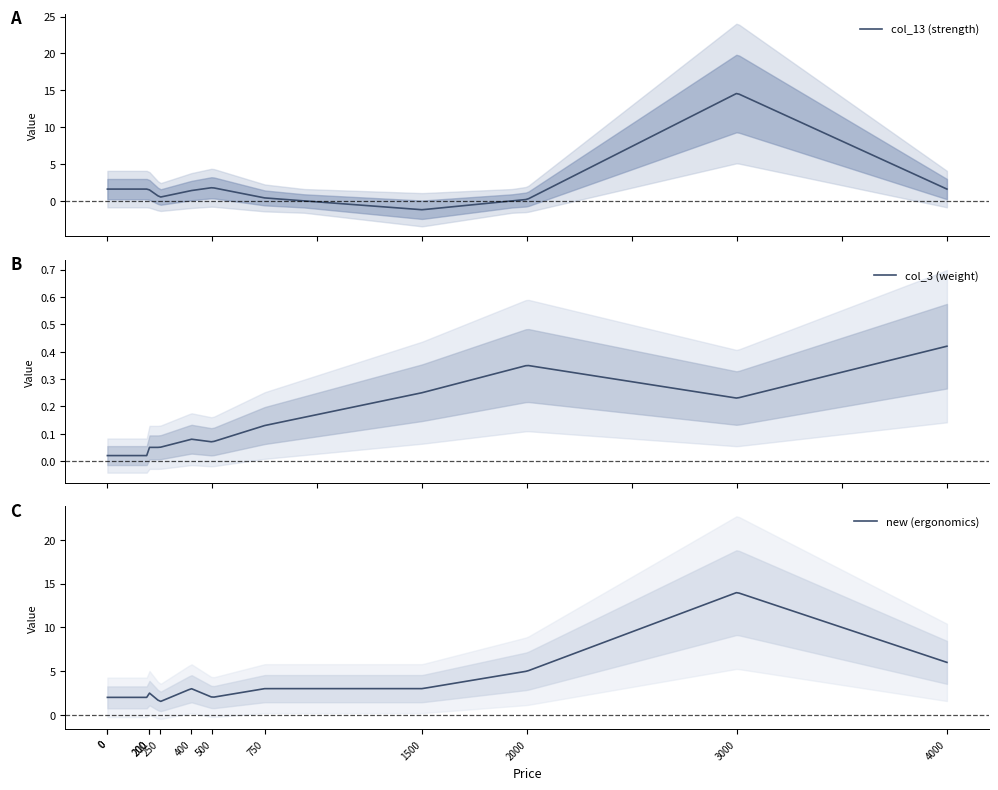

What is the average value of the col_3 (weight) series?

0.2